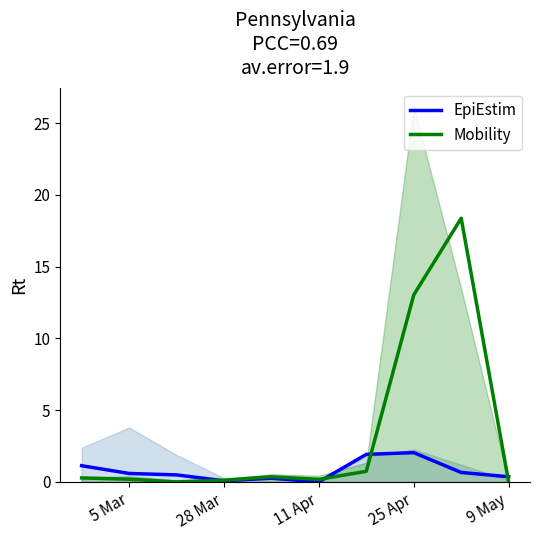

The value of EpiEstim at 8 is 0.7. True or false?

True